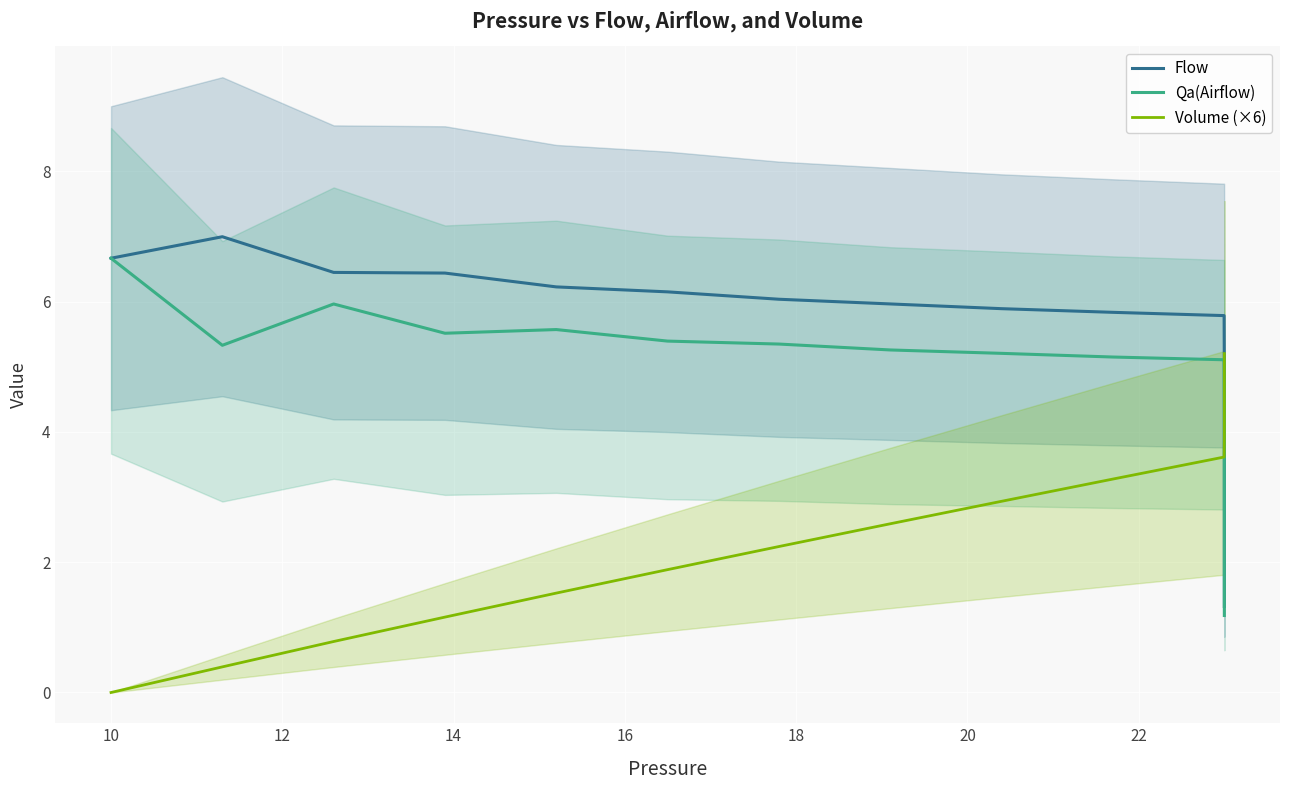

What are all the series names shown in the legend?

Flow, Qa(Airflow), Volume (×6)